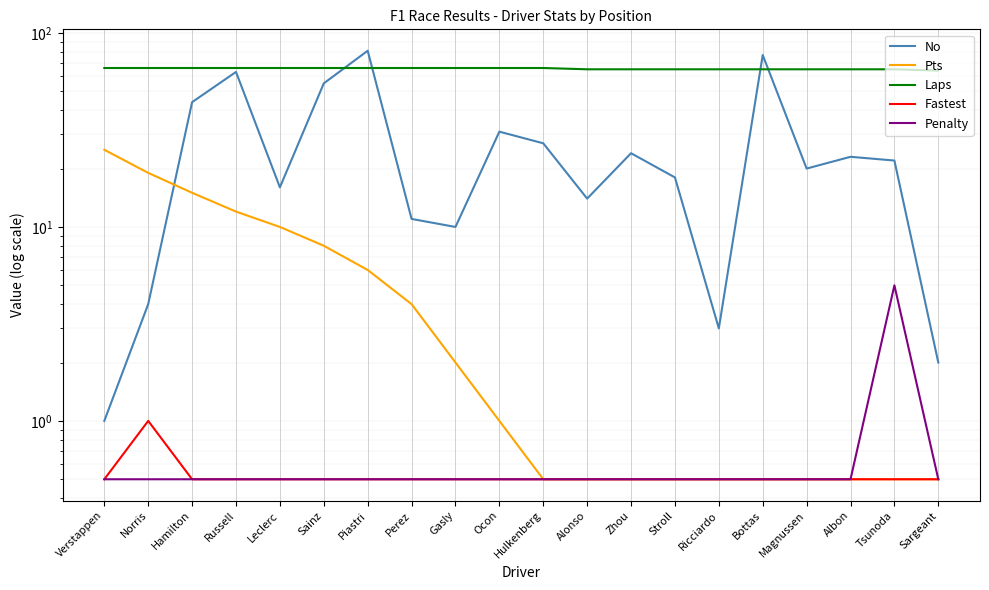

Which series ends up on top after the final intersection of Pts and No?

No